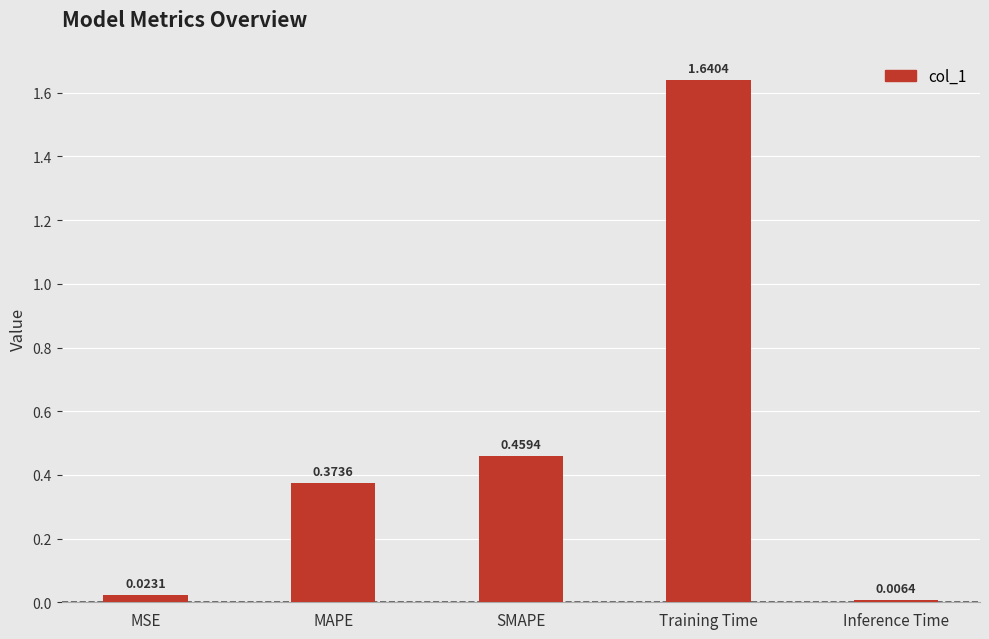

What is the change in value from MSE to Training Time?

+1.6